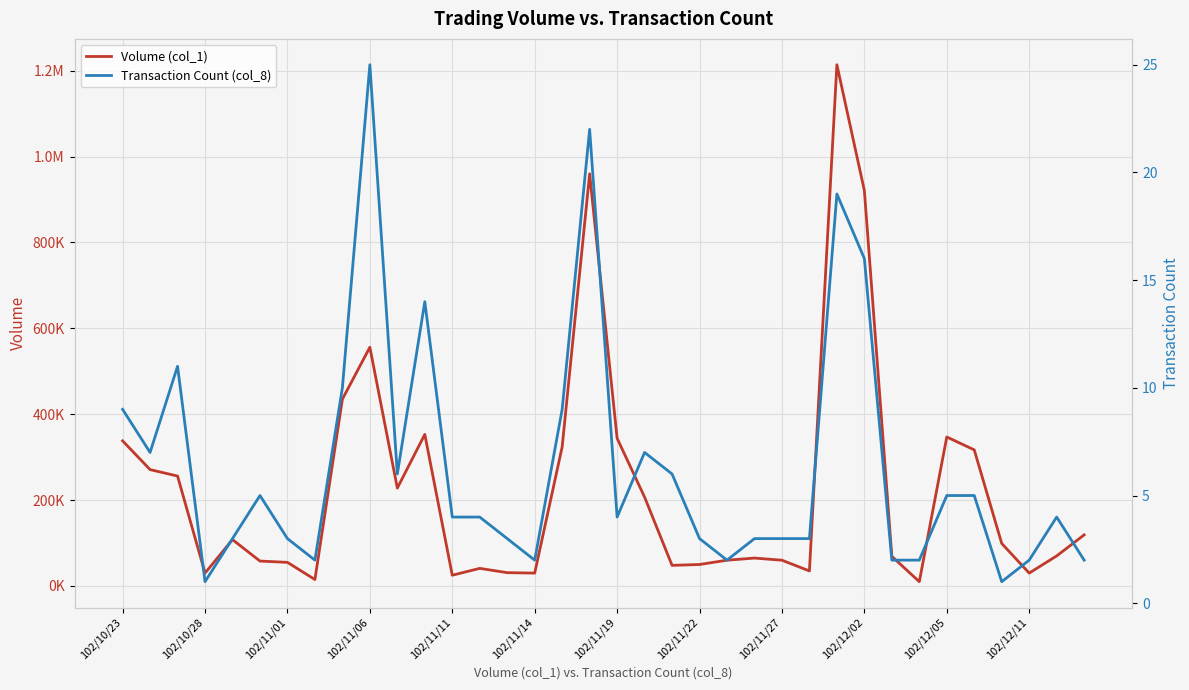

True or false: Transaction Count (col_8) and Volume (col_1) intersect in this chart.

False